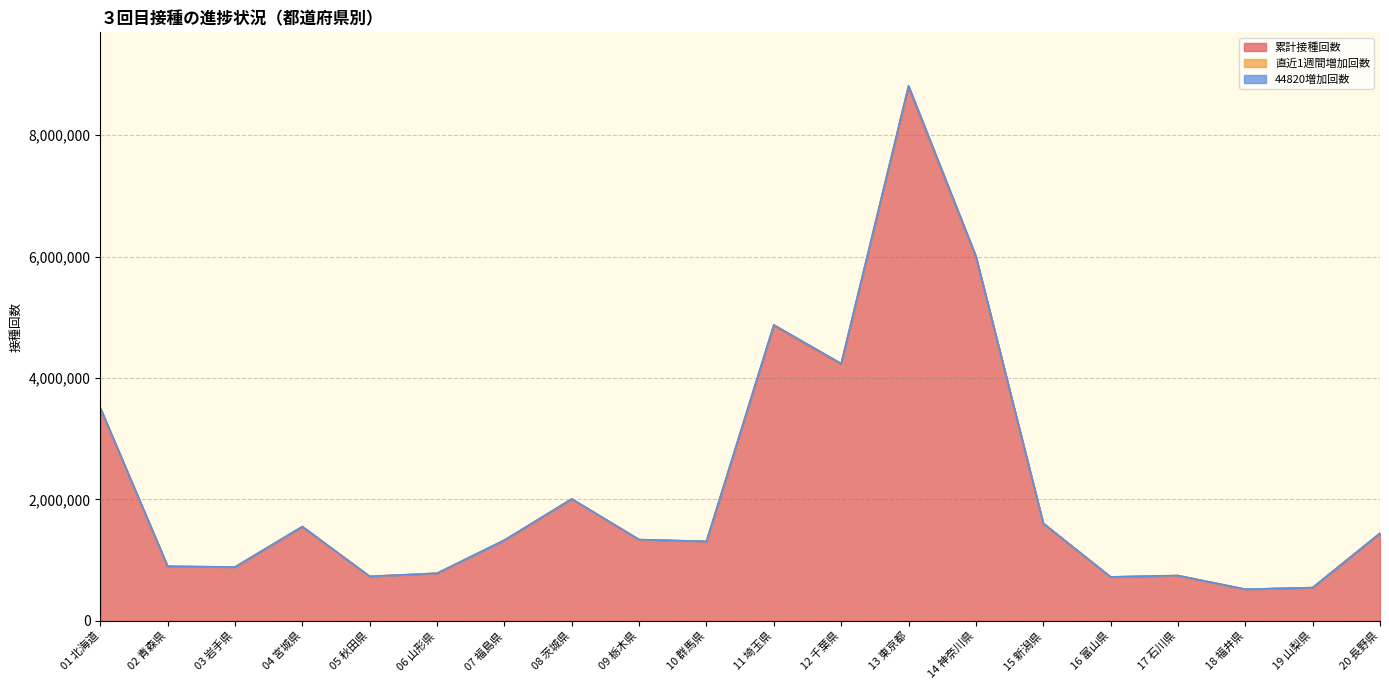

How many interior local valleys does the 累計接種回数 series have?

6